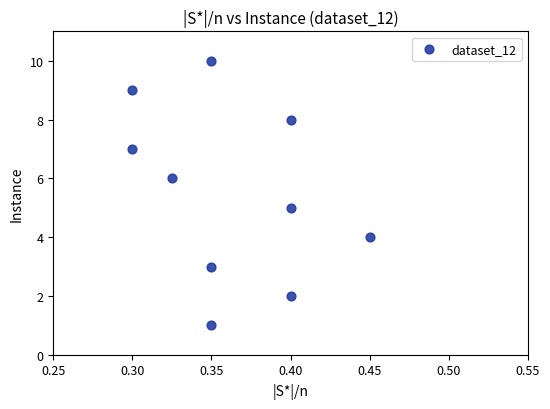

What is the average Y value?

6